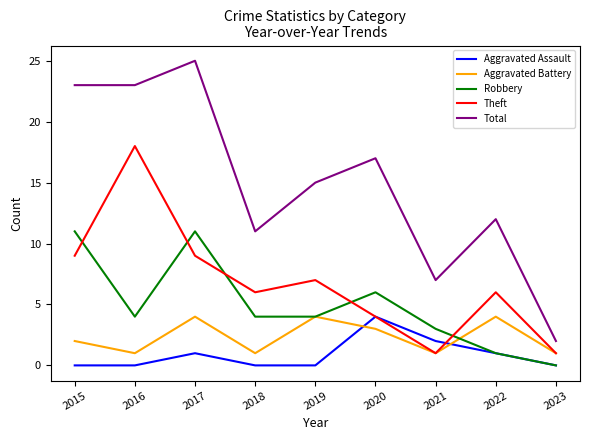

Rank the series at 2015 from highest to lowest value.

Total, Robbery, Theft, Aggravated Battery, Aggravated Assault